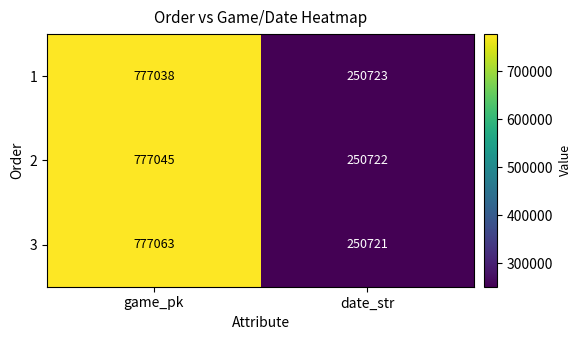

Which series has the widest spread of values?

3